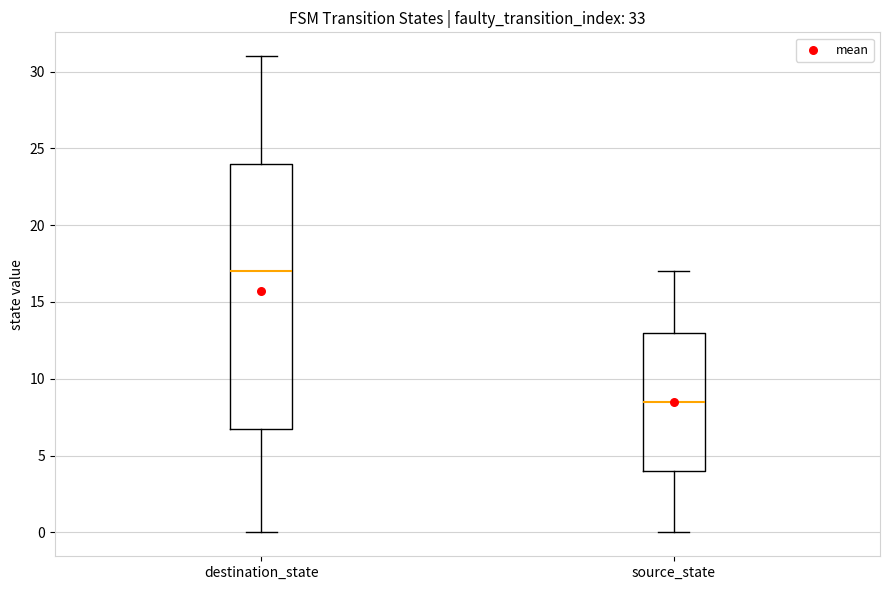

Where does the lower whisker of the box for source_state end on the y-axis? The values are not printed on the chart, so give them approximately, as read against the axis.

0.0